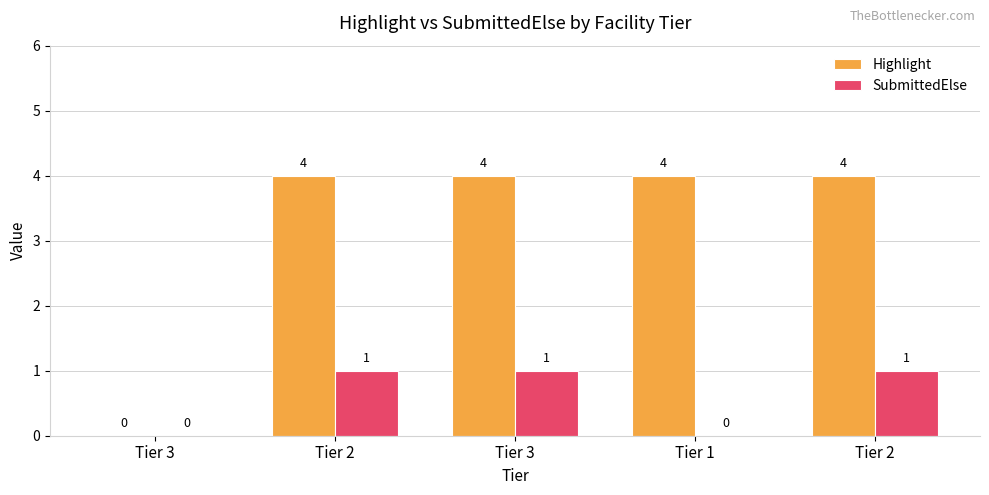

Reading left to right, transcribe all the data shown in this chart.

Highlight: 0	4	4	4	4
SubmittedElse: 0	1	1	0	1